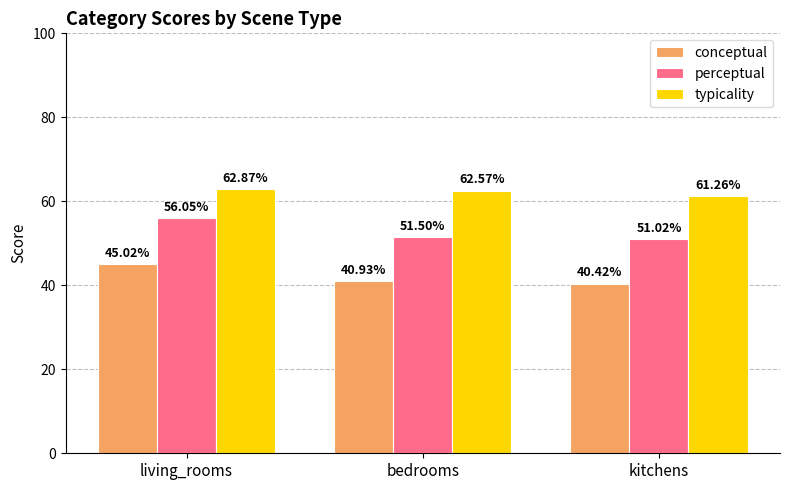

What position from the left is living_rooms?

1